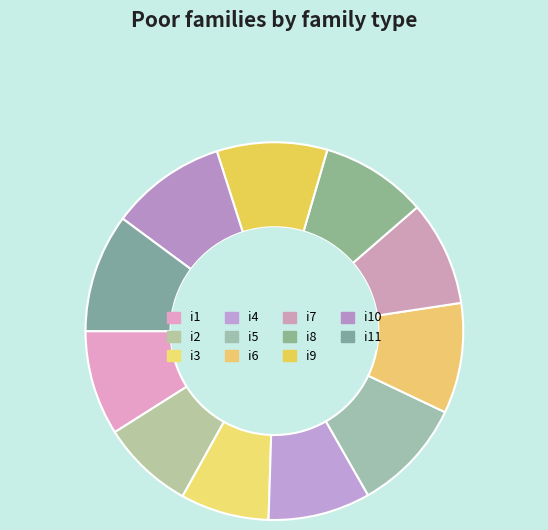

Is the sum of i6 and i5 greater than half?

No